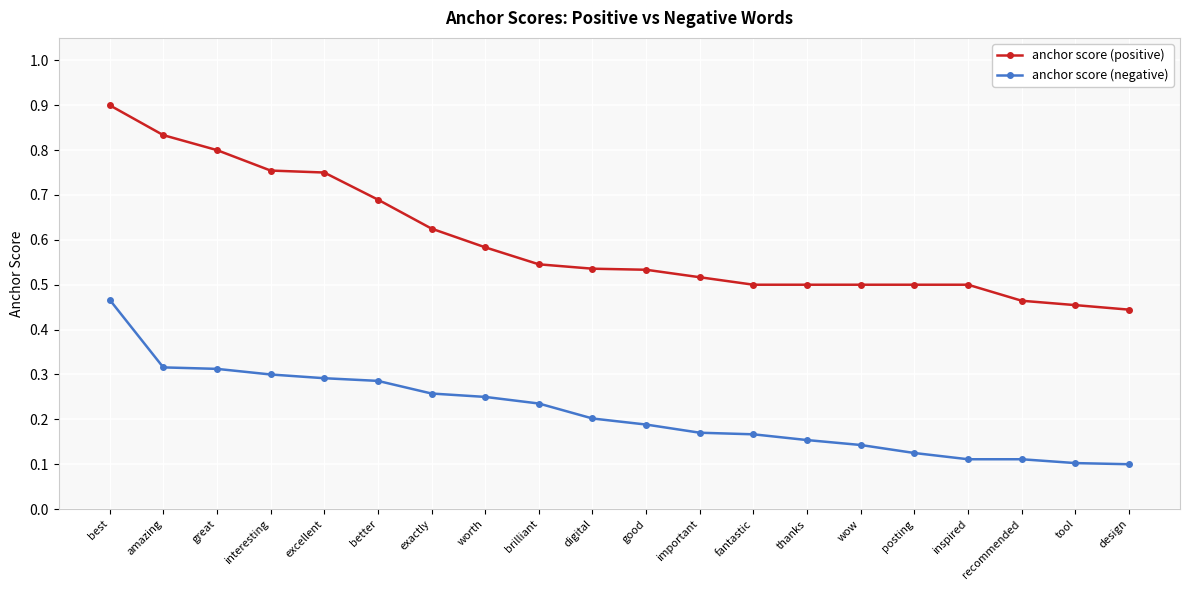

What is the label of the 3rd point from the left?

great